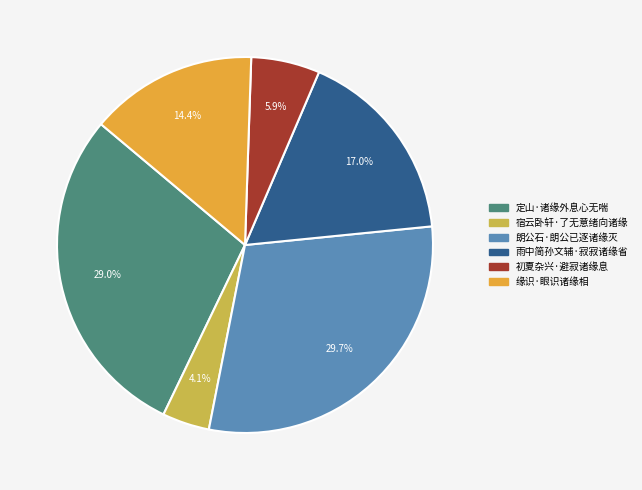

Which has a higher value, 初夏杂兴·避寂诸缘息 or 定山·诸缘外息心无喘?

定山·诸缘外息心无喘